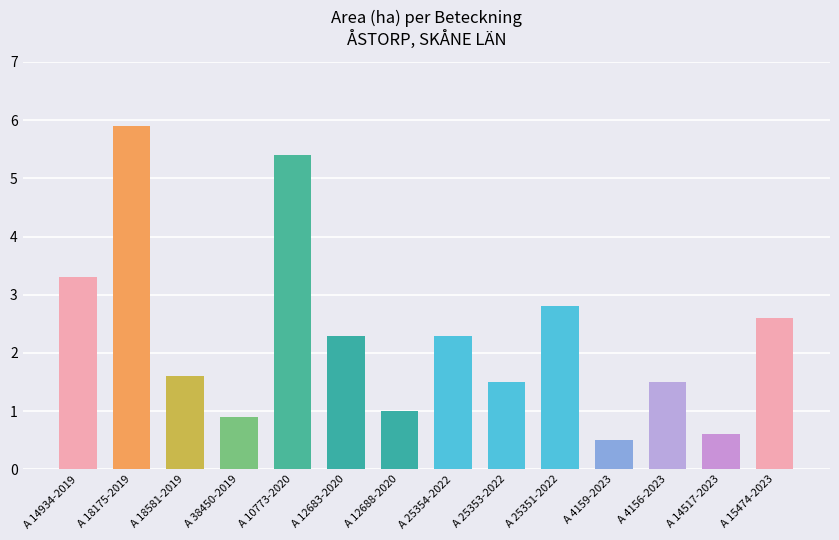

Does the chart contain any negative values?

No